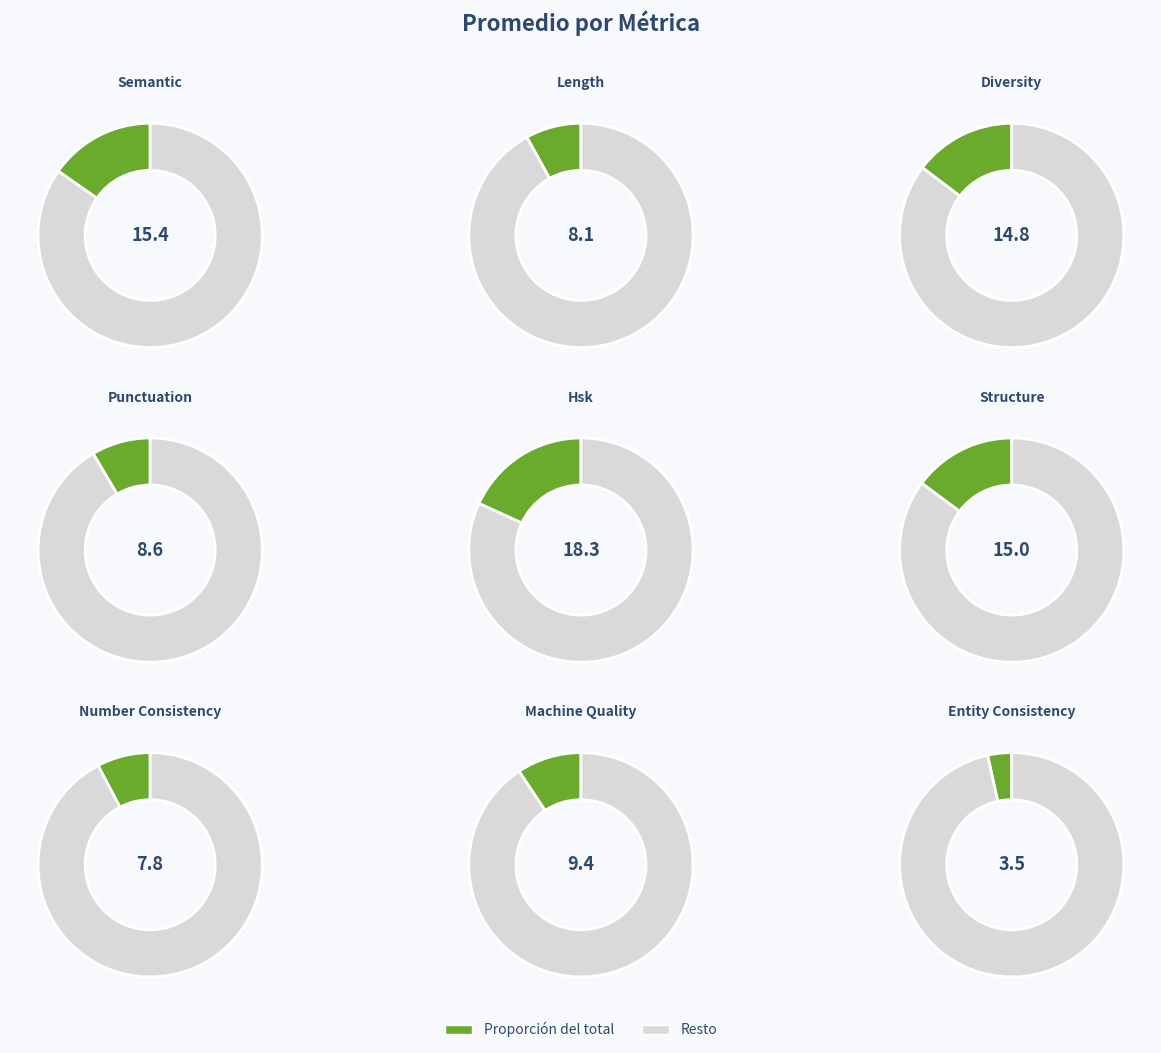

The structure_score slice represents 4% of the pie. True or false?

False